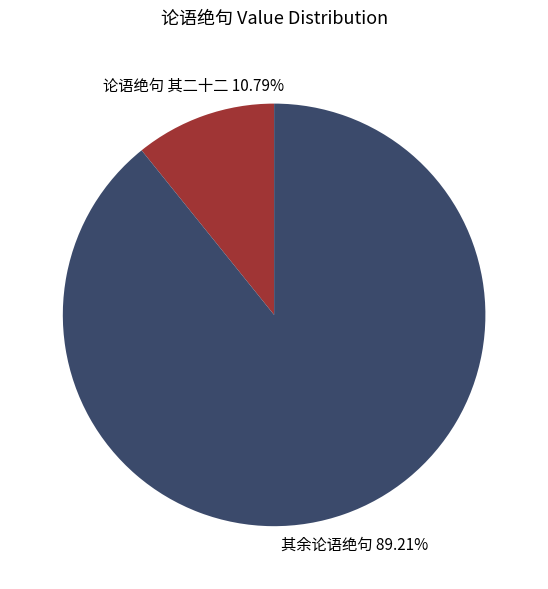

What is the largest slice in the pie chart?

其余论语绝句